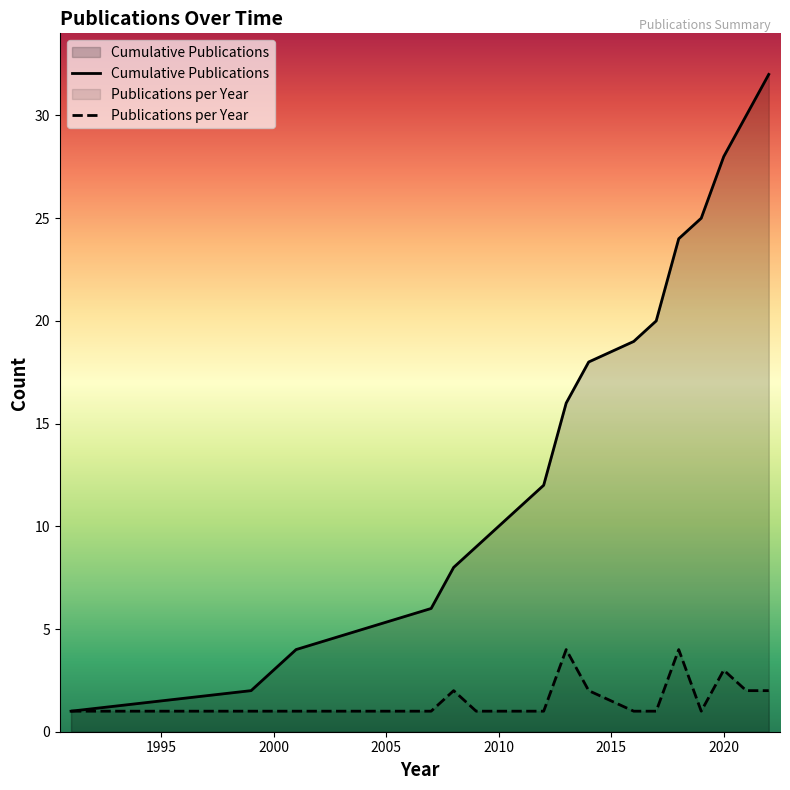

Which label corresponds to the smallest value in the chart?

1991